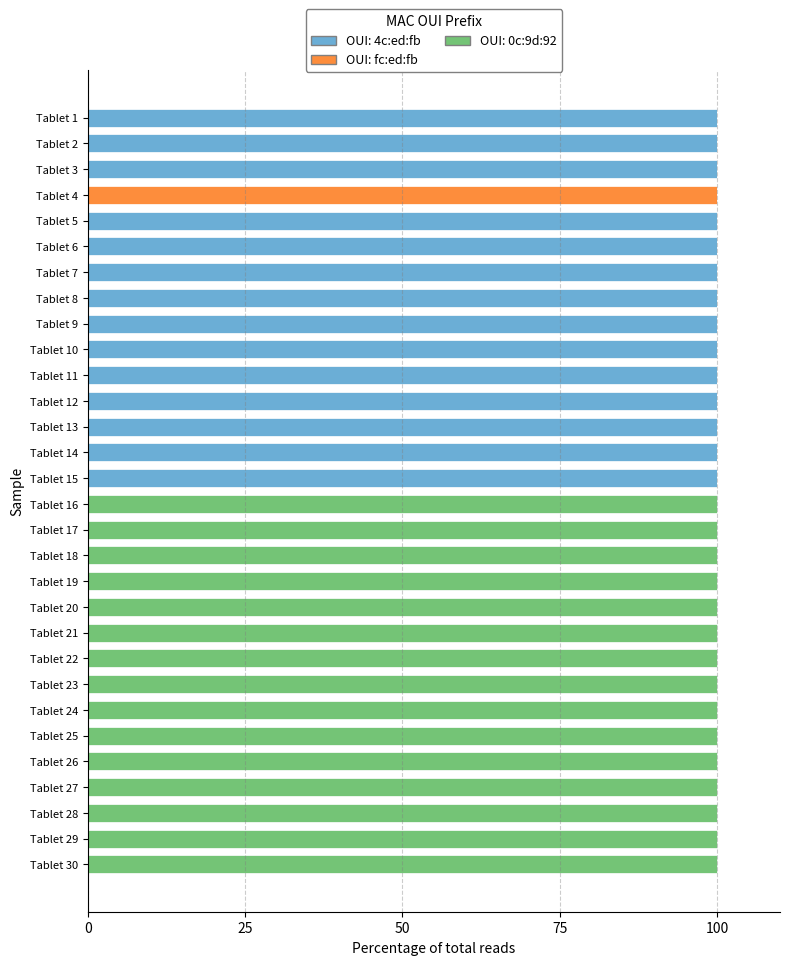

Count the number of data series in this chart.

3